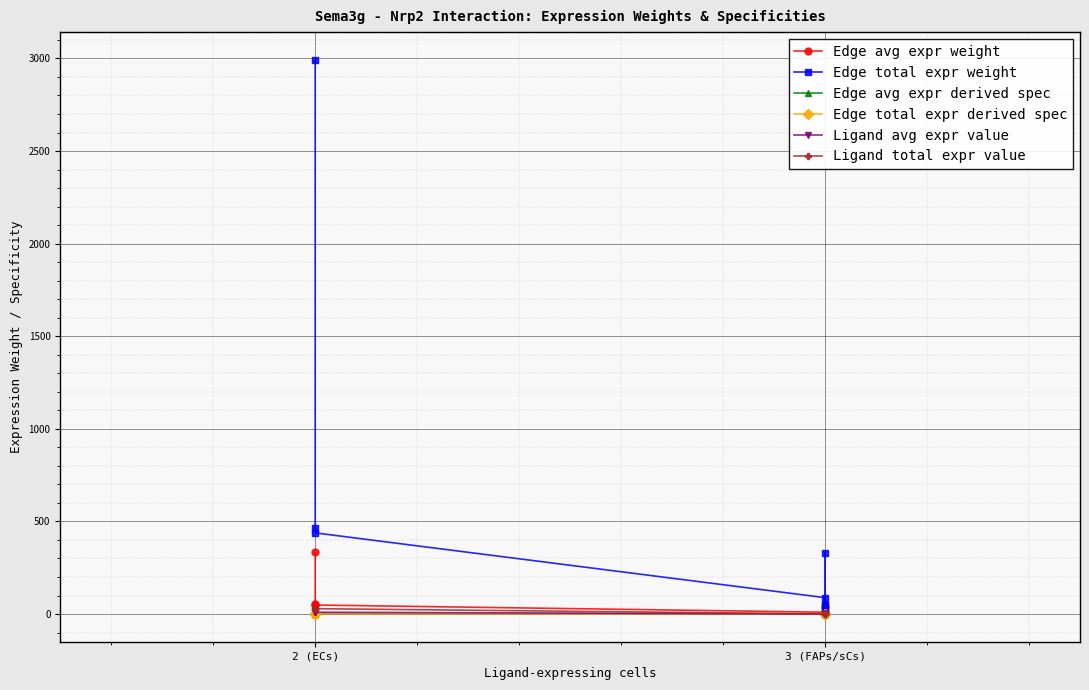

What is the average value of the Edge avg expr weight series?

54.8